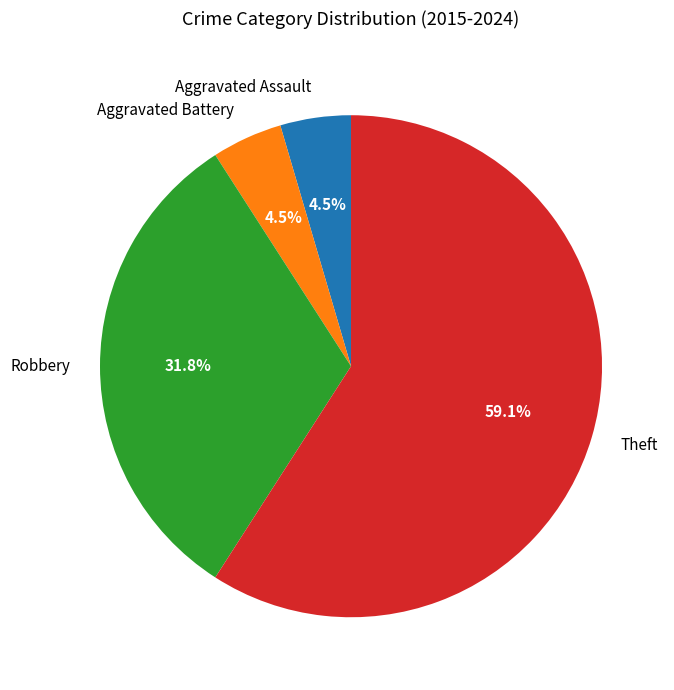

Combined, do Robbery and Theft account for over 50%?

Yes